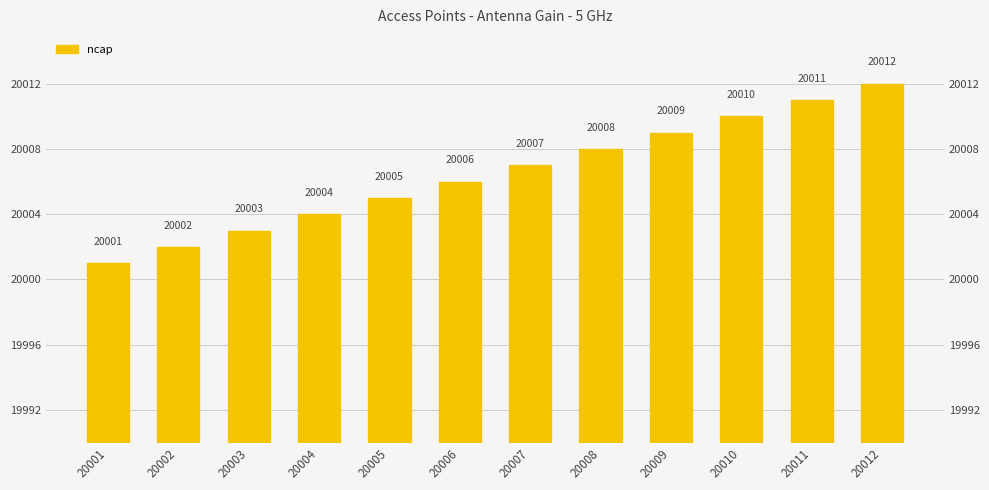

Rank the categories by value from lowest to highest.

20001, 20002, 20003, 20004, 20005, 20006, 20007, 20008, 20009, 20010, 20011, 20012